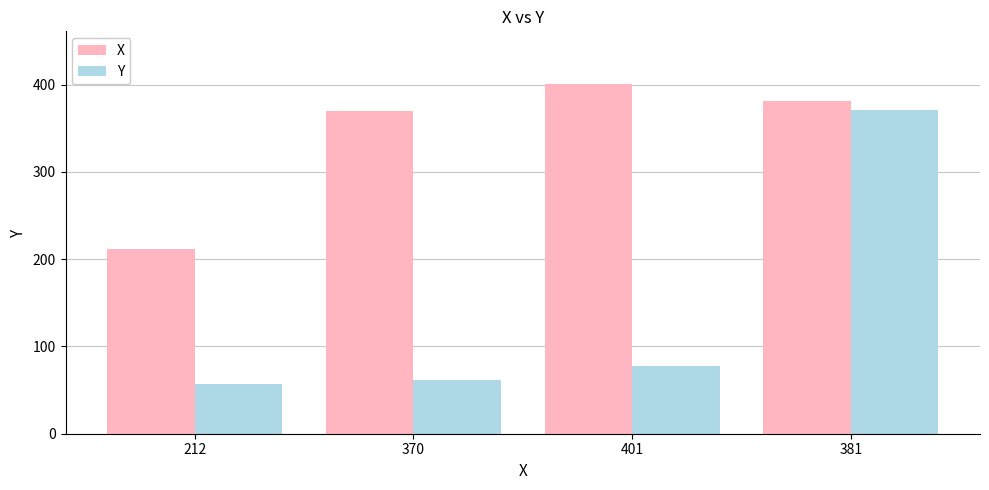

What is the value of the Y bar at the 3rd from the left?

78